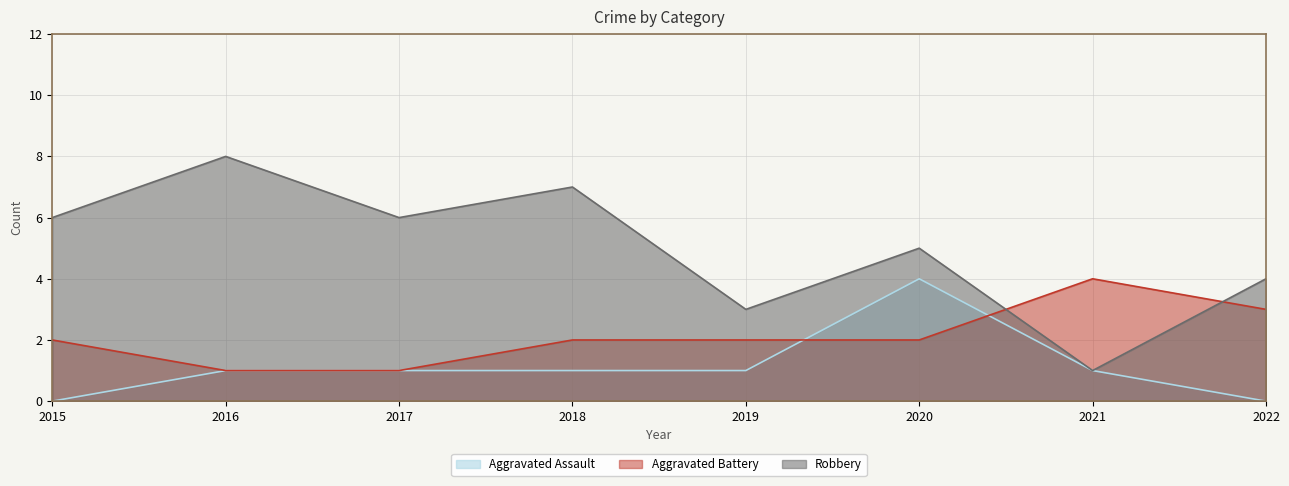

What is the difference between the second highest and second lowest values in the Robbery series?

4